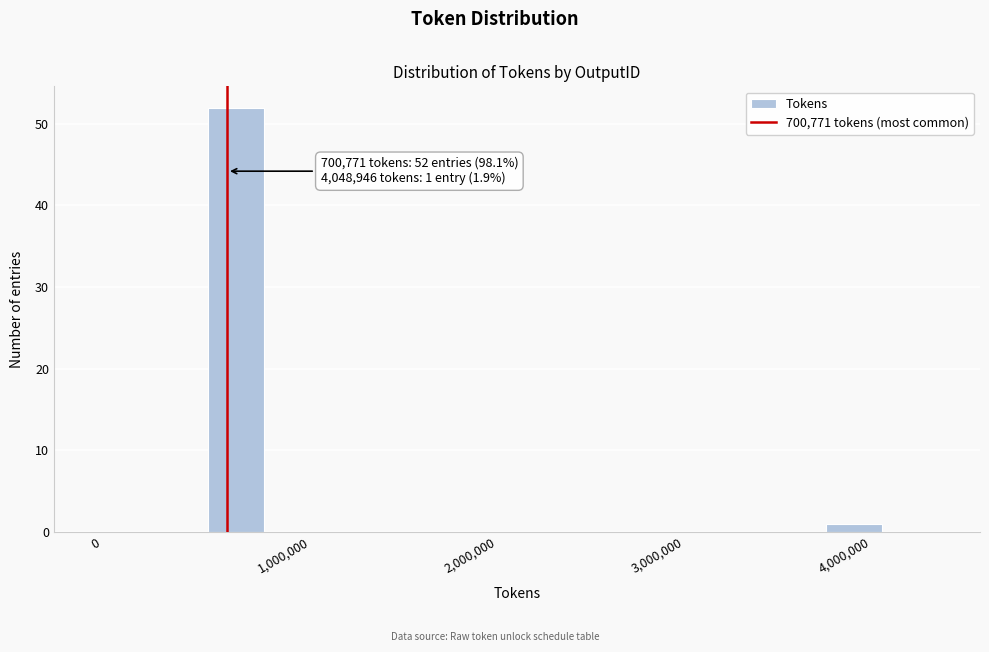

Around what value on the x-axis is the tallest bar? Give the approximate position of its centre, as read against the axis.

800000